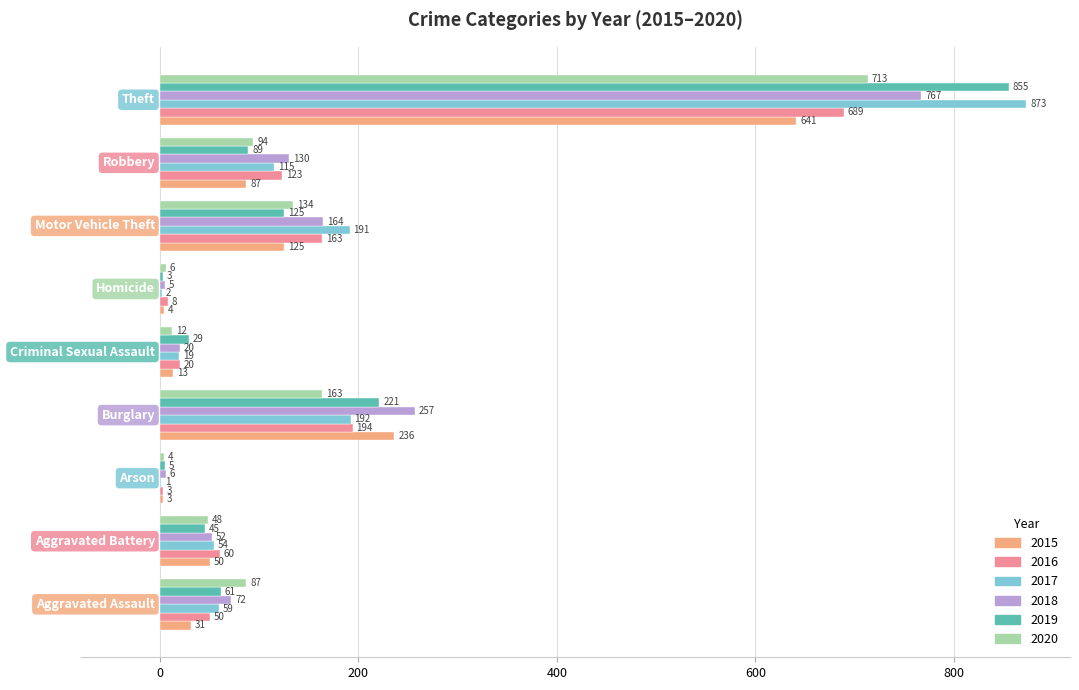

What is the maximum value for 2018?

767